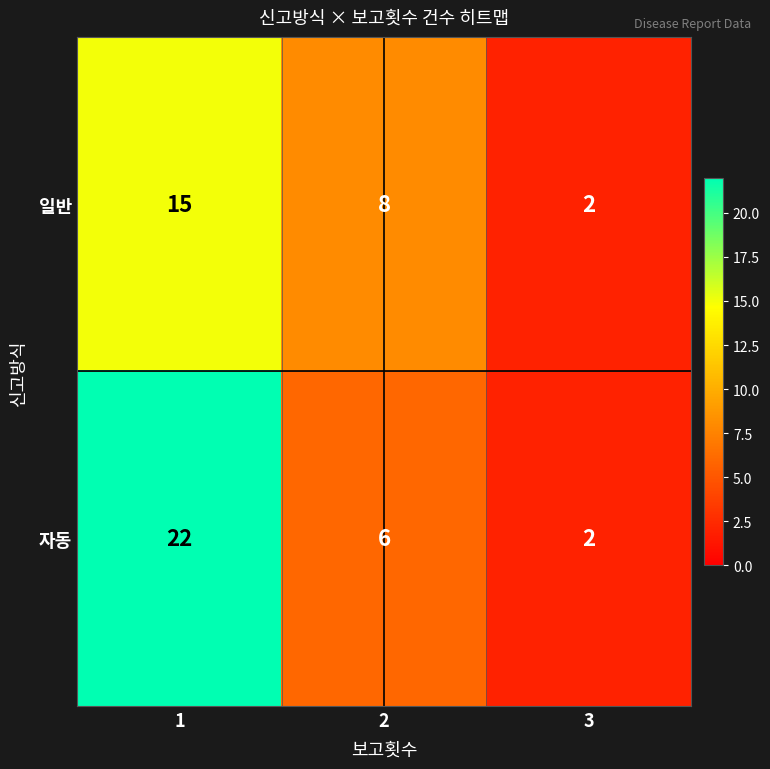

The 일반 series shows 23 at 1. True or false?

False